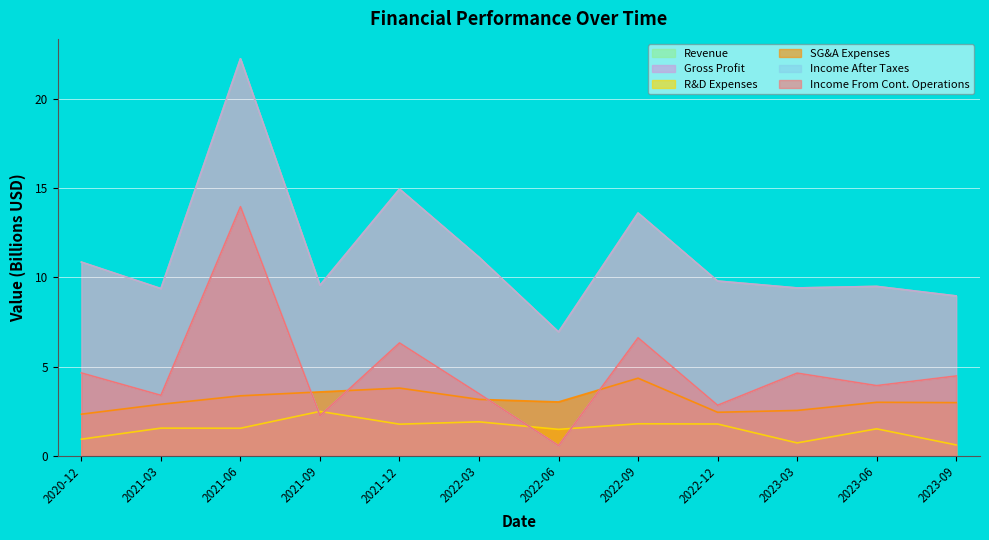

Reading right to left, extract all data points from this chart.

Revenue: 2023-09=9.0	2023-06=9.5	2023-03=9.4	2022-12=9.8	2022-09=13.6	2022-06=6.9	2022-03=11.1	2021-12=15.0	2021-09=9.6	2021-06=22.3	2021-03=9.4	2020-12=10.9
Gross Profit: 2023-09=9.0	2023-06=9.5	2023-03=9.4	2022-12=9.8	2022-09=13.6	2022-06=6.9	2022-03=11.1	2021-12=15.0	2021-09=9.6	2021-06=22.3	2021-03=9.4	2020-12=10.9
R&D Expenses: 2023-09=0.6	2023-06=1.5	2023-03=0.7	2022-12=1.8	2022-09=1.8	2022-06=1.5	2022-03=1.9	2021-12=1.8	2021-09=2.5	2021-06=1.5	2021-03=1.5	2020-12=0.9
SG&A Expenses: 2023-09=3.0	2023-06=3.0	2023-03=2.5	2022-12=2.4	2022-09=4.3	2022-06=3.0	2022-03=3.2	2021-12=3.8	2021-09=3.6	2021-06=3.4	2021-03=2.9	2020-12=2.3
Income After Taxes: 2023-09=4.5	2023-06=3.9	2023-03=4.6	2022-12=2.8	2022-09=6.6	2022-06=0.6	2022-03=3.5	2021-12=6.3	2021-09=2.2	2021-06=14.0	2021-03=3.4	2020-12=4.6
Income From Cont. Operations: 2023-09=4.5	2023-06=3.9	2023-03=4.6	2022-12=2.8	2022-09=6.6	2022-06=0.6	2022-03=3.5	2021-12=6.3	2021-09=2.2	2021-06=14.0	2021-03=3.4	2020-12=4.6